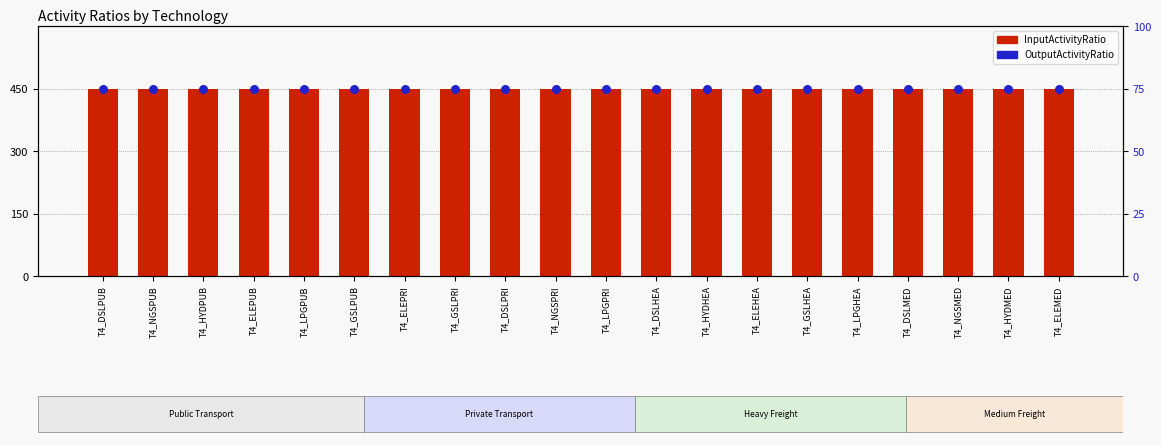

What is the total value across all series at T4_GSLHEA?

525